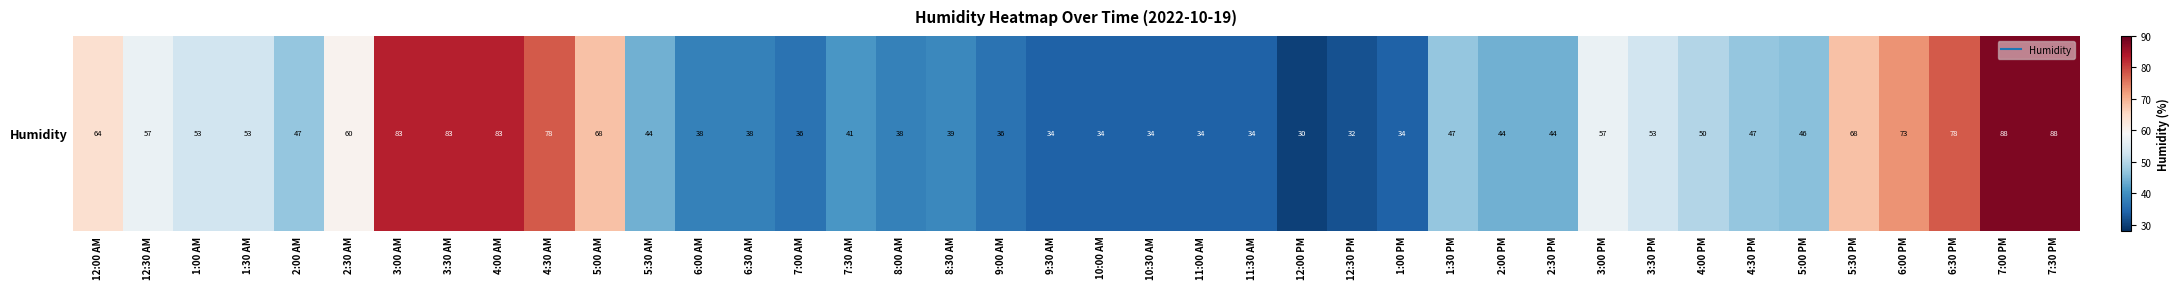

The chart shows a value of 88 at 7:30 PM. True or false?

True